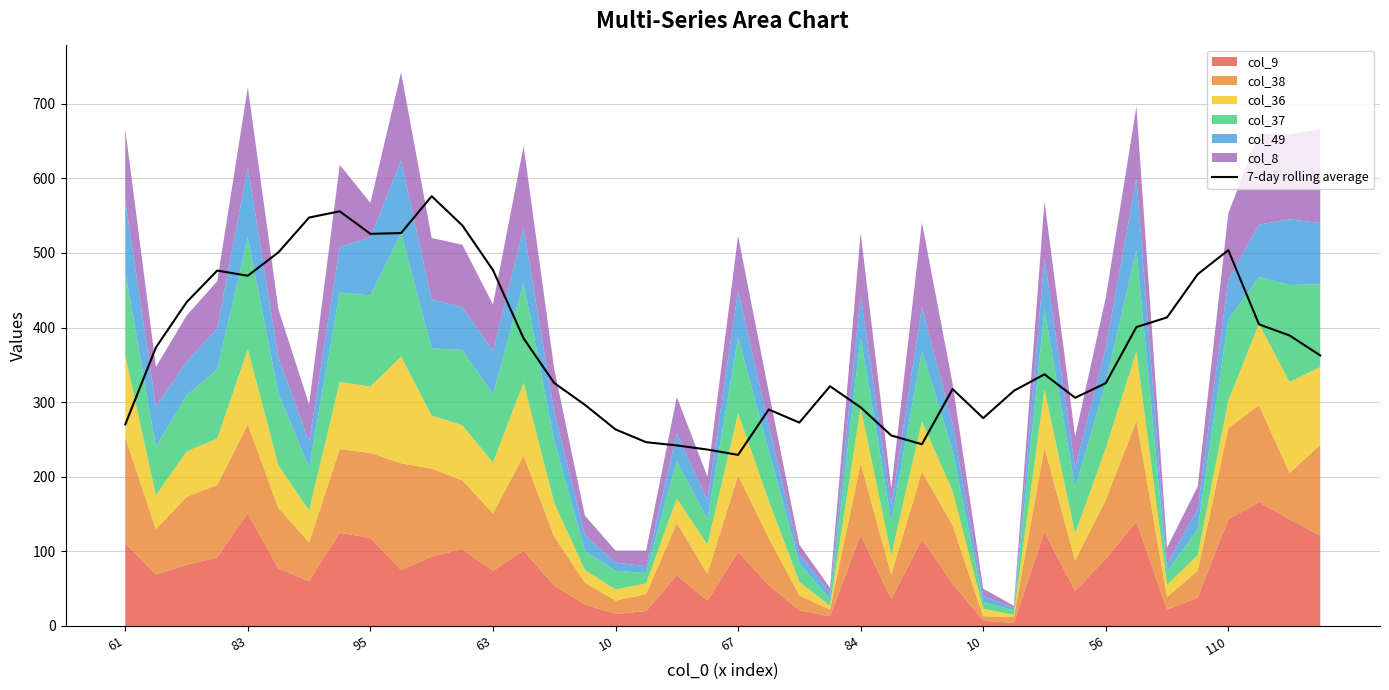

How many interior local valleys (lower than both neighbors) does the data have?

7